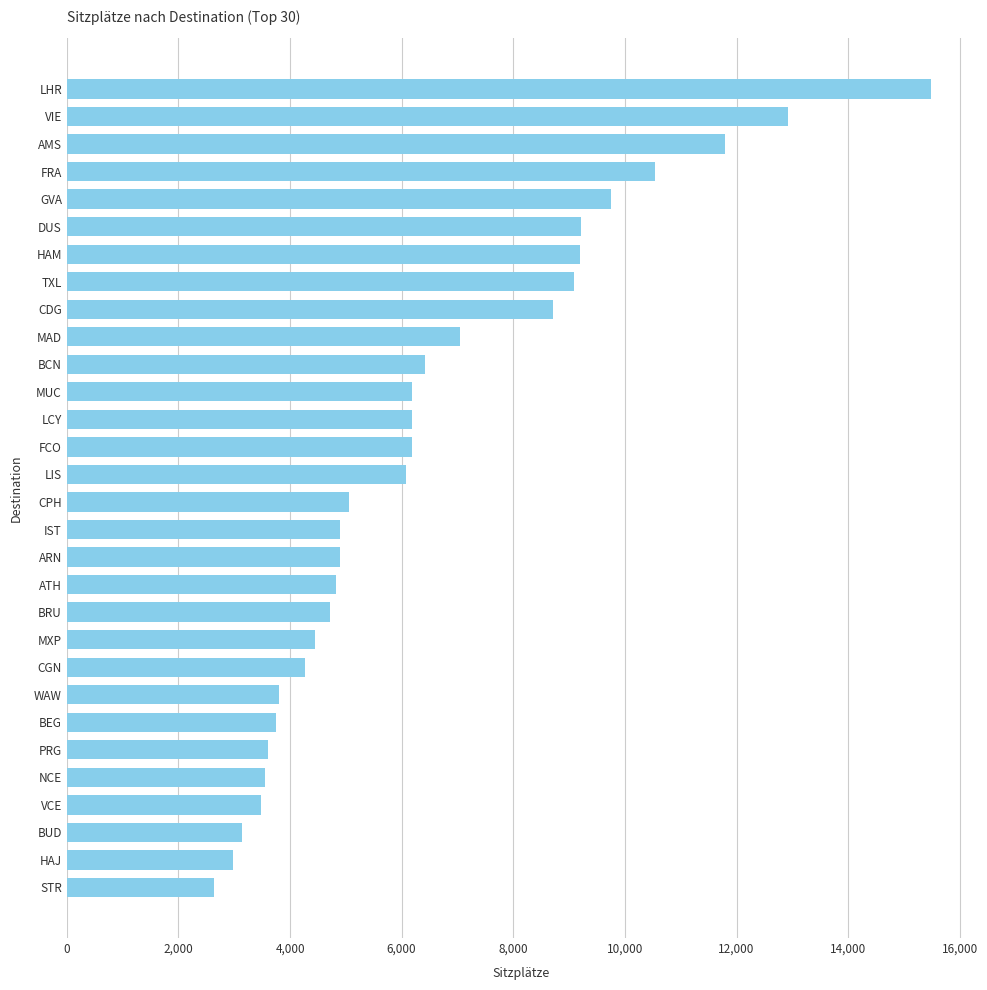

What is the ratio of the value at HAJ to the value at PRG?

0.8